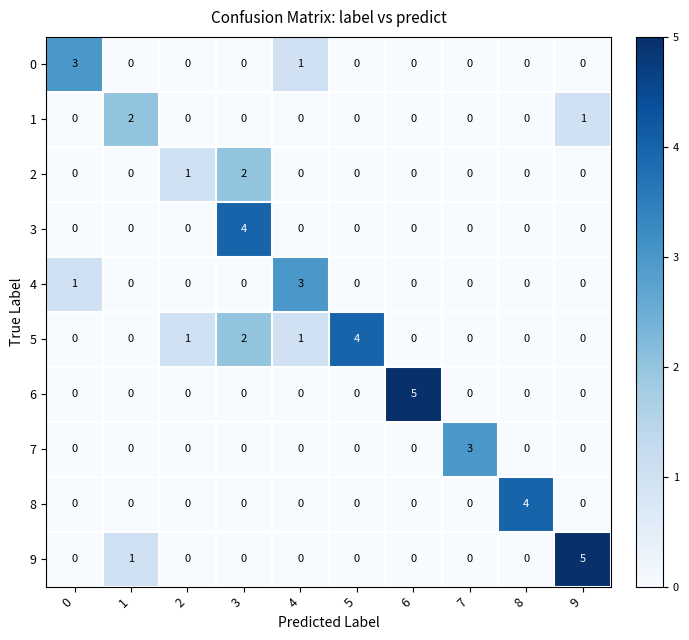

Count the 0 values in the range 0 to 1.

9